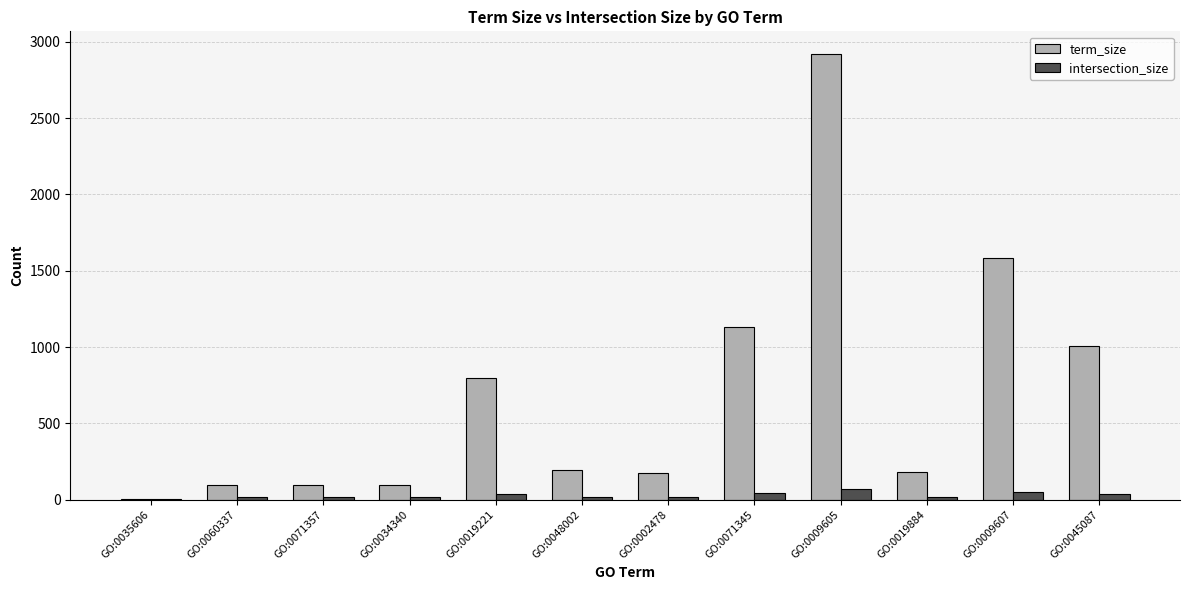

At which label is term_size closest to 1462?

GO:0009607